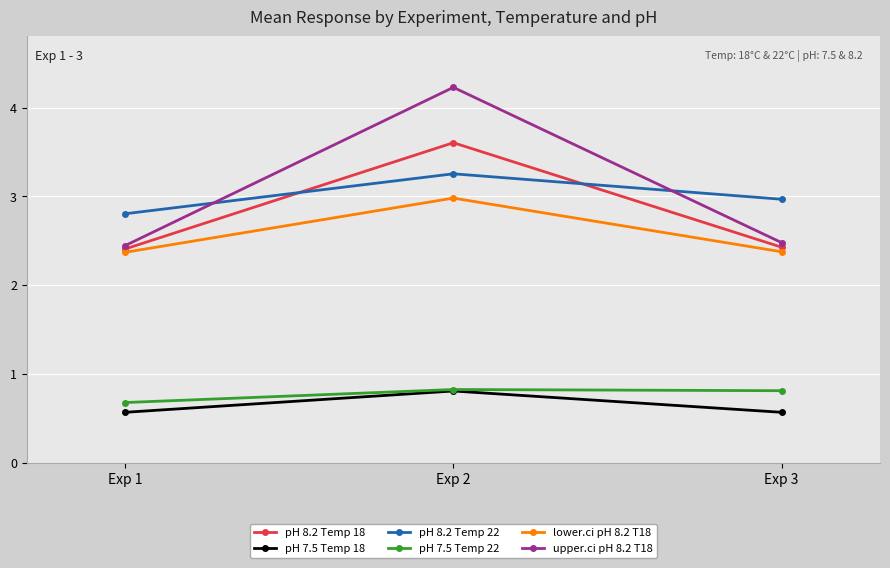

Is the value of pH 8.2 Temp 18 at Exp 1 greater than the value of pH 7.5 Temp 18 at Exp 2?

Yes